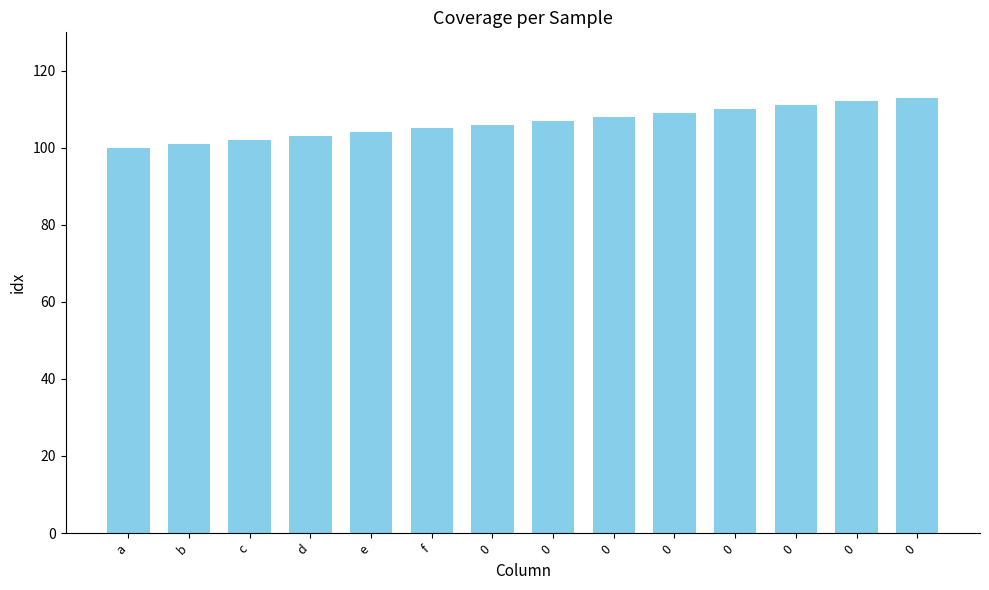

Is it true that the value at 0 is 30?

False